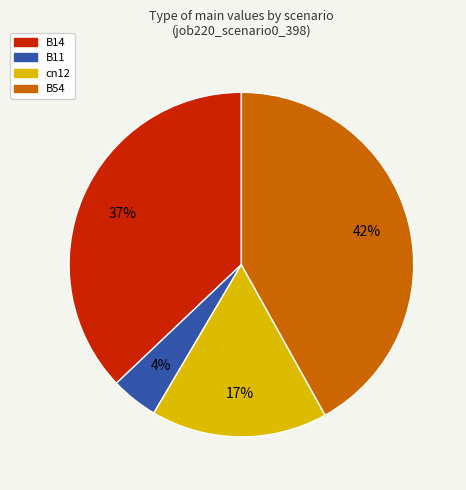

Rank the categories by value from highest to lowest.

B54, B14, cn12, B11